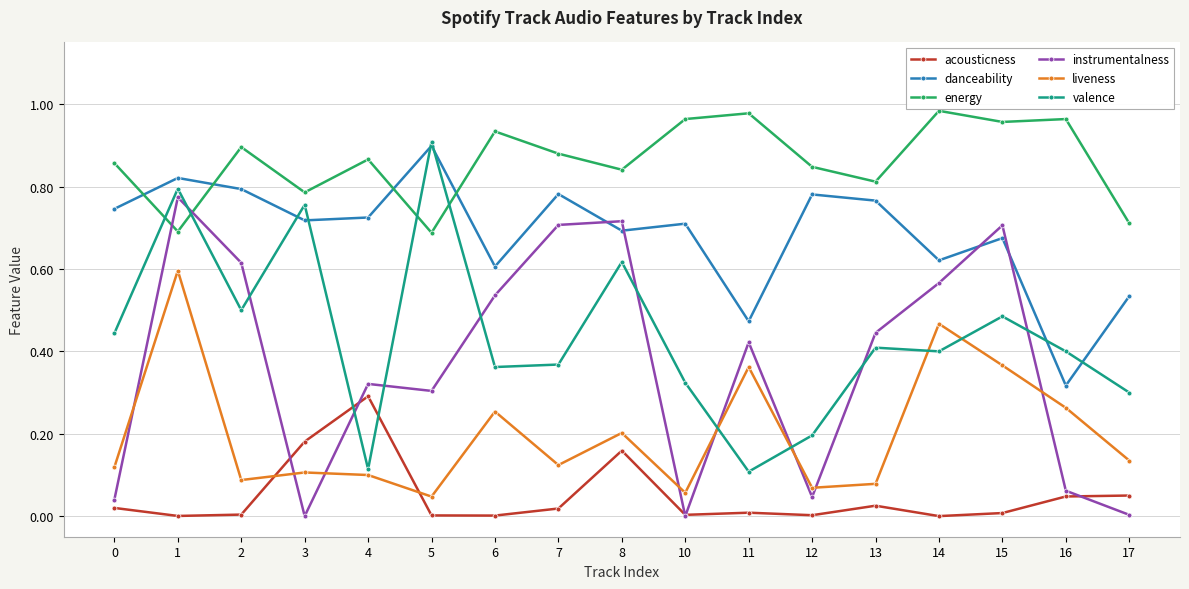

True or false: danceability has a value of 1.1 at 12.

False